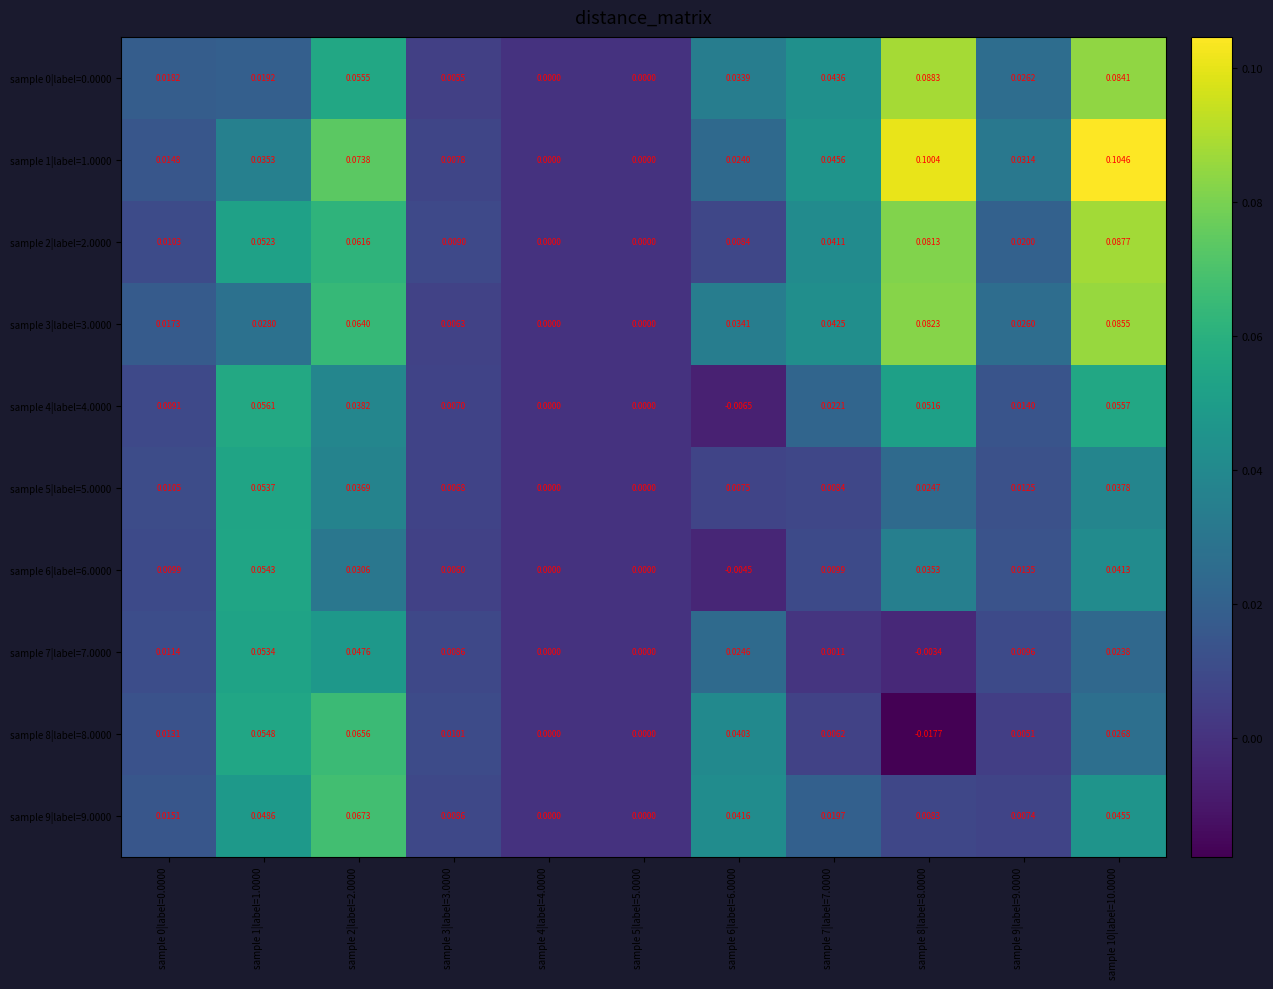

Is the value of sample 8|label=8.0000 at sample 1|label=1.0000 greater than the value of sample 7|label=7.0000 at sample 6|label=6.0000?

Yes